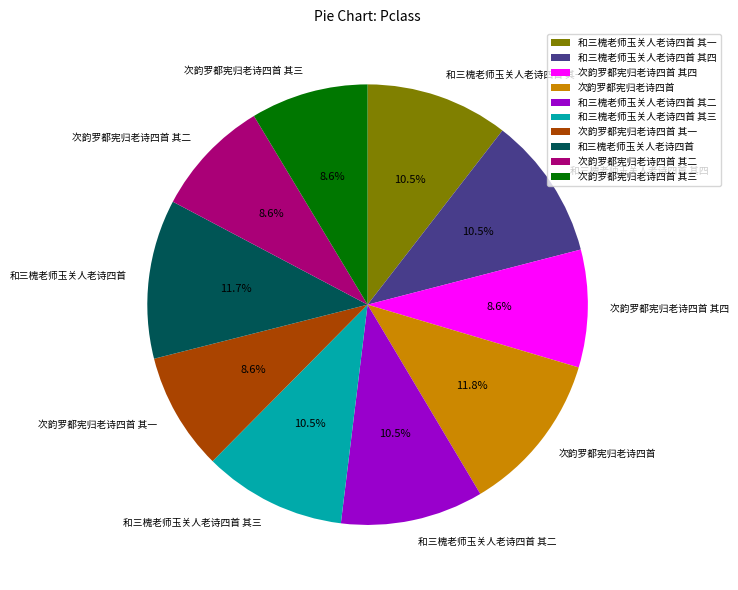

Combined, what portion of the pie is 和三槐老师玉关人老诗四首 其三 and 和三槐老师玉关人老诗四首 其四?

21.0%